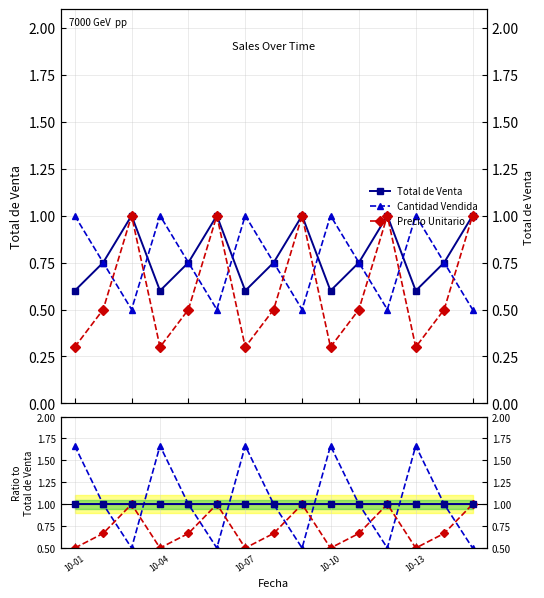

Is it true that Total de Venta equals 1.0 at 2?

True